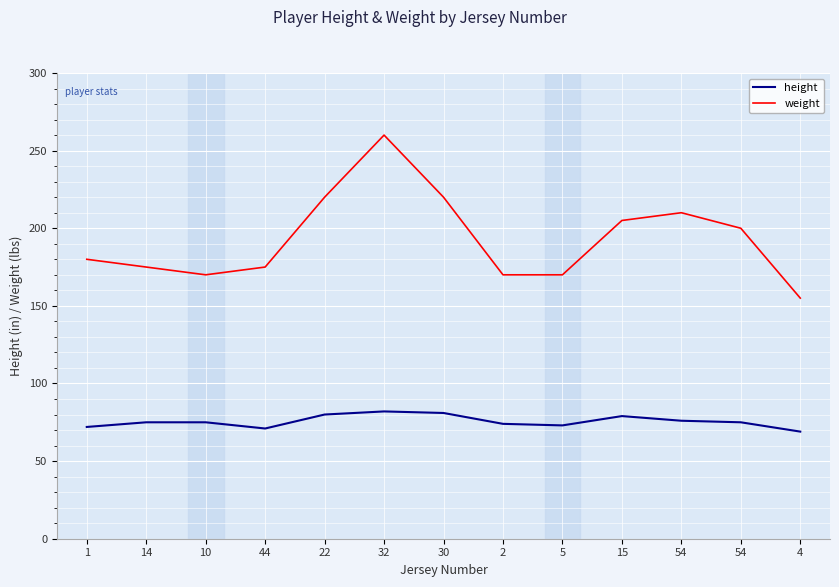

At which label does height first exceed 75?

22